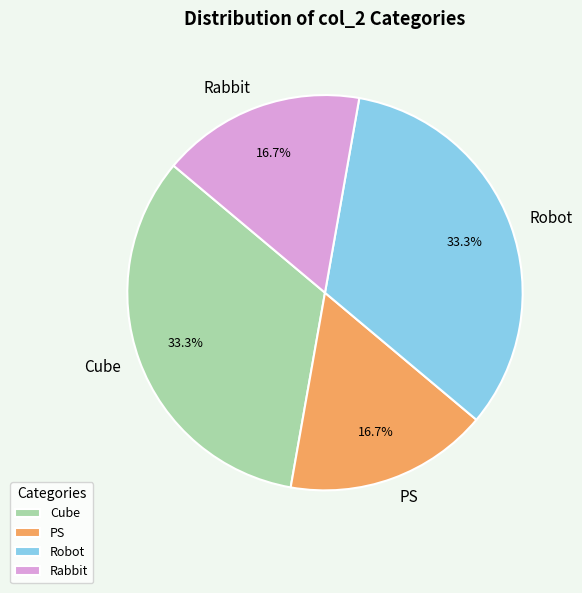

The Cube slice represents 41% of the pie. True or false?

False